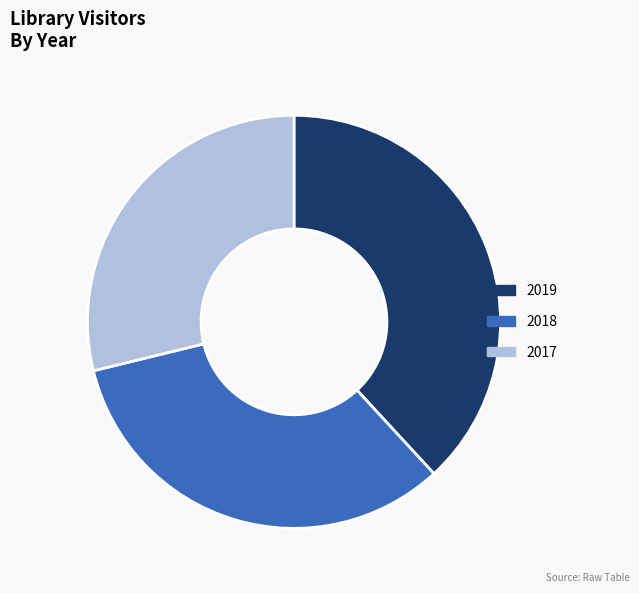

What is the smallest slice in the pie chart?

2017